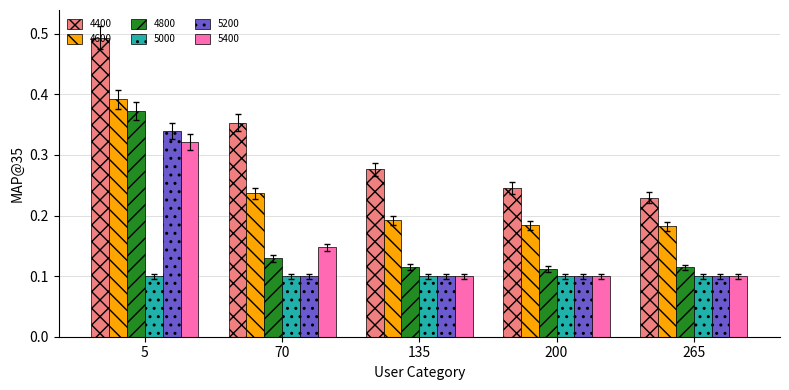

Is it true that 5200 equals 0.0 at 200?

False